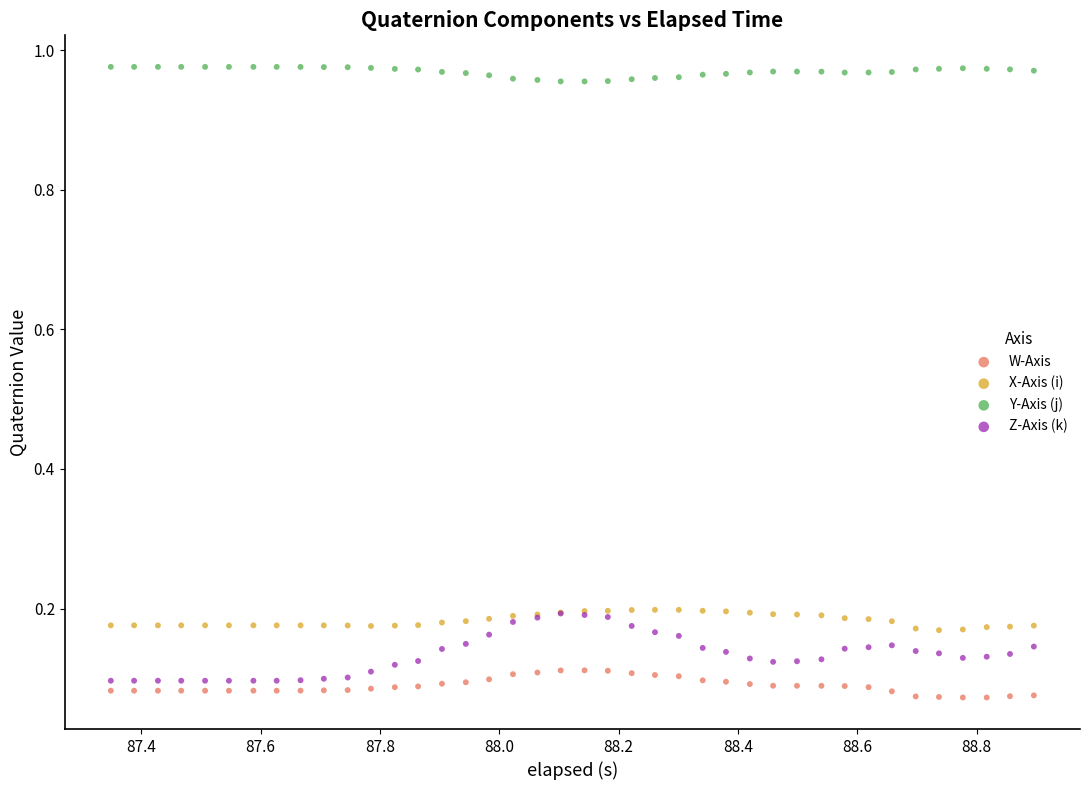

What are all the series names shown in the legend?

W-Axis, X-Axis (i), Y-Axis (j), Z-Axis (k)